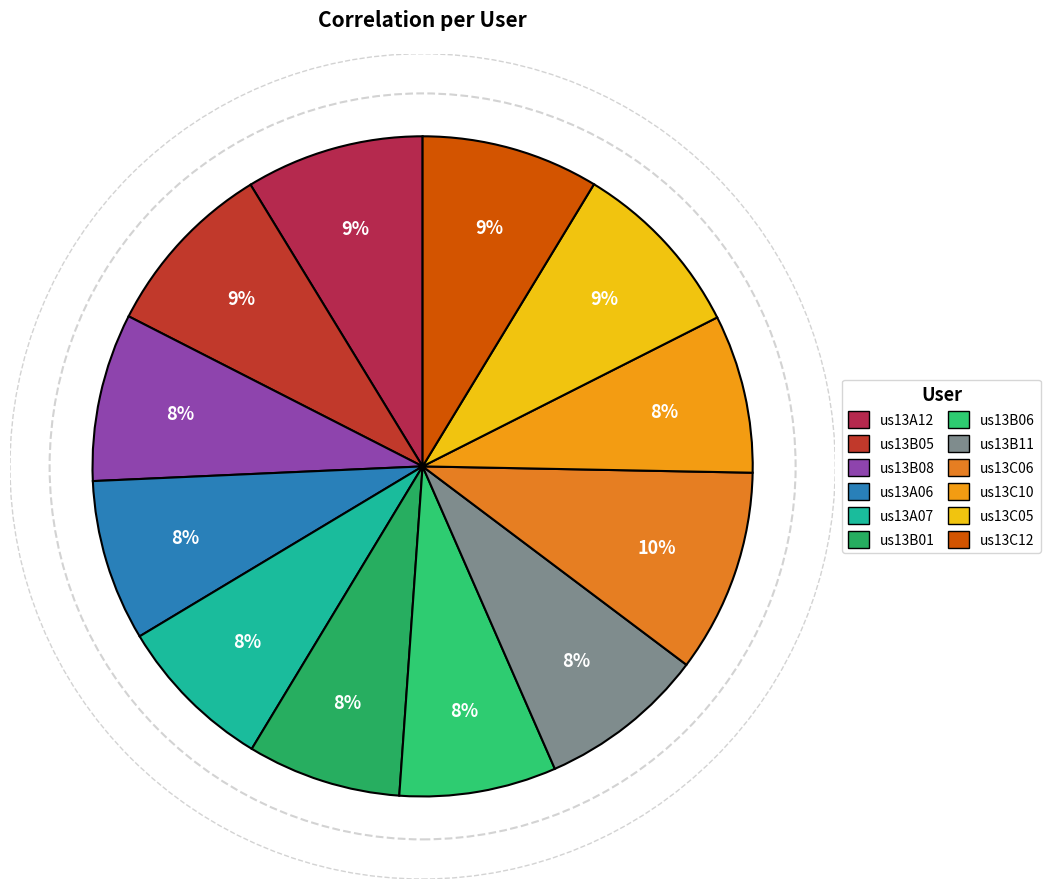

To the nearest percent, what portion does us13C12 represent?

9%